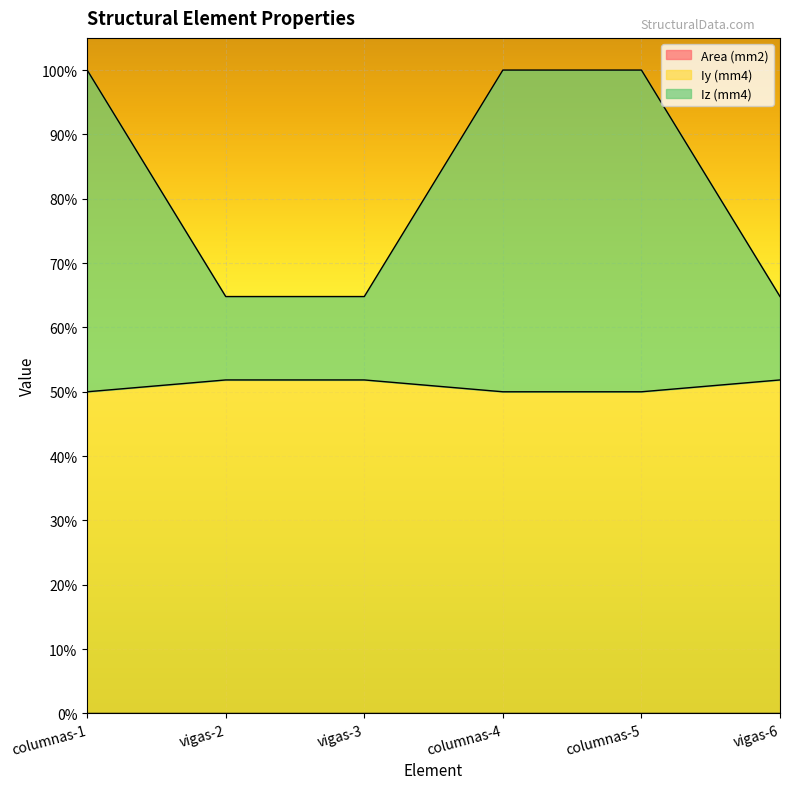

At which label does Area (mm2) reach its minimum?

vigas-2